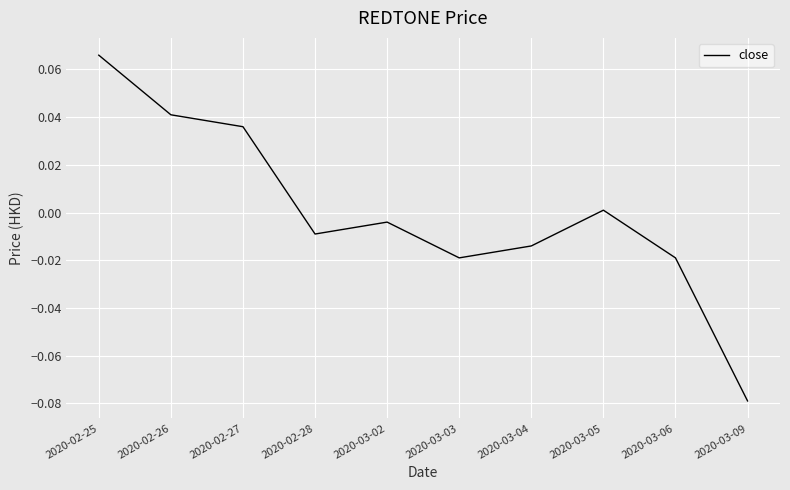

How many negative values are there?

6